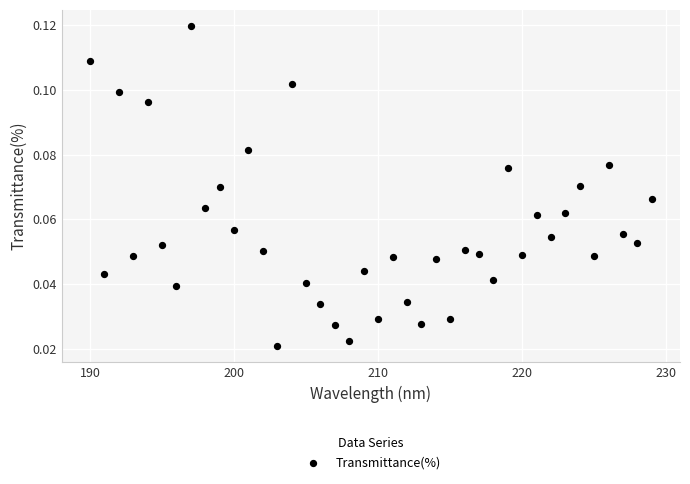

What is the range of X values (max minus min)?

39.0